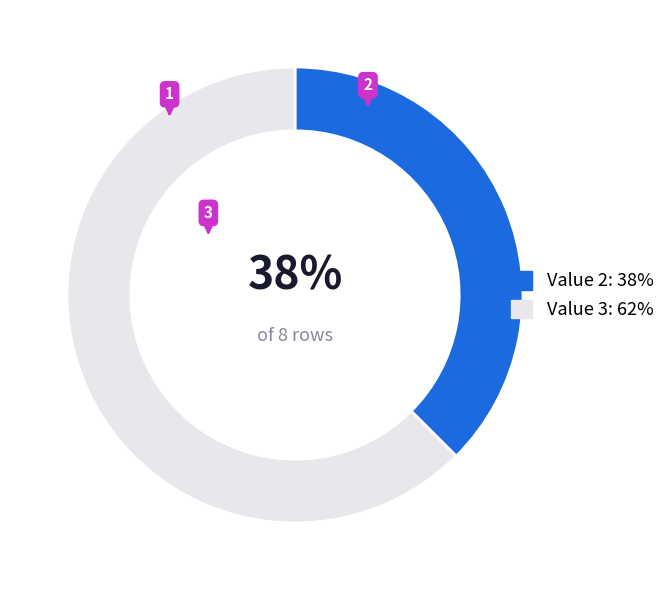

Count the number of slices in the pie.

2